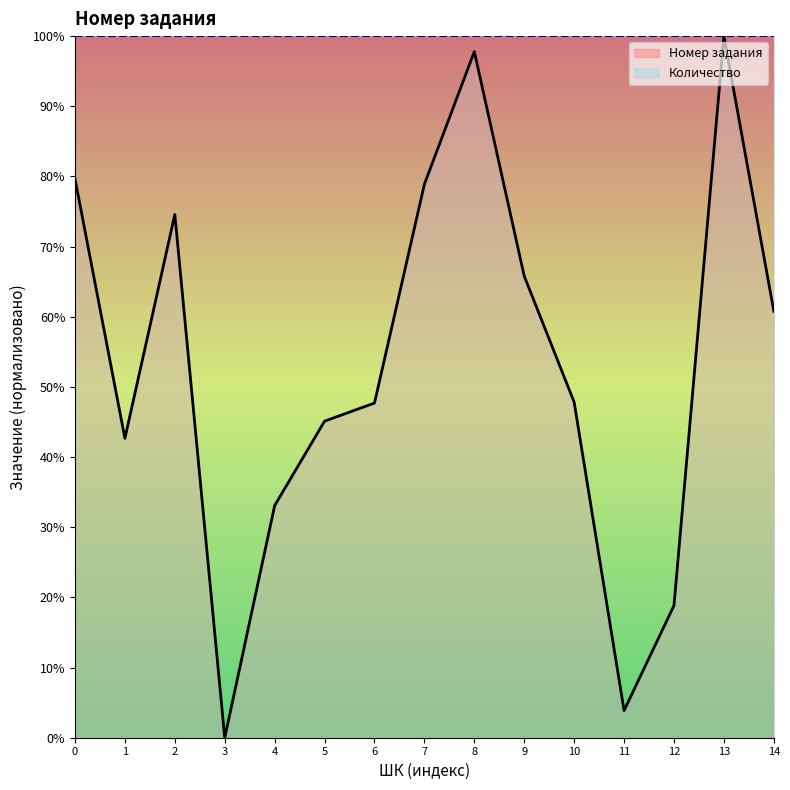

Does the chart have visible grid lines?

No